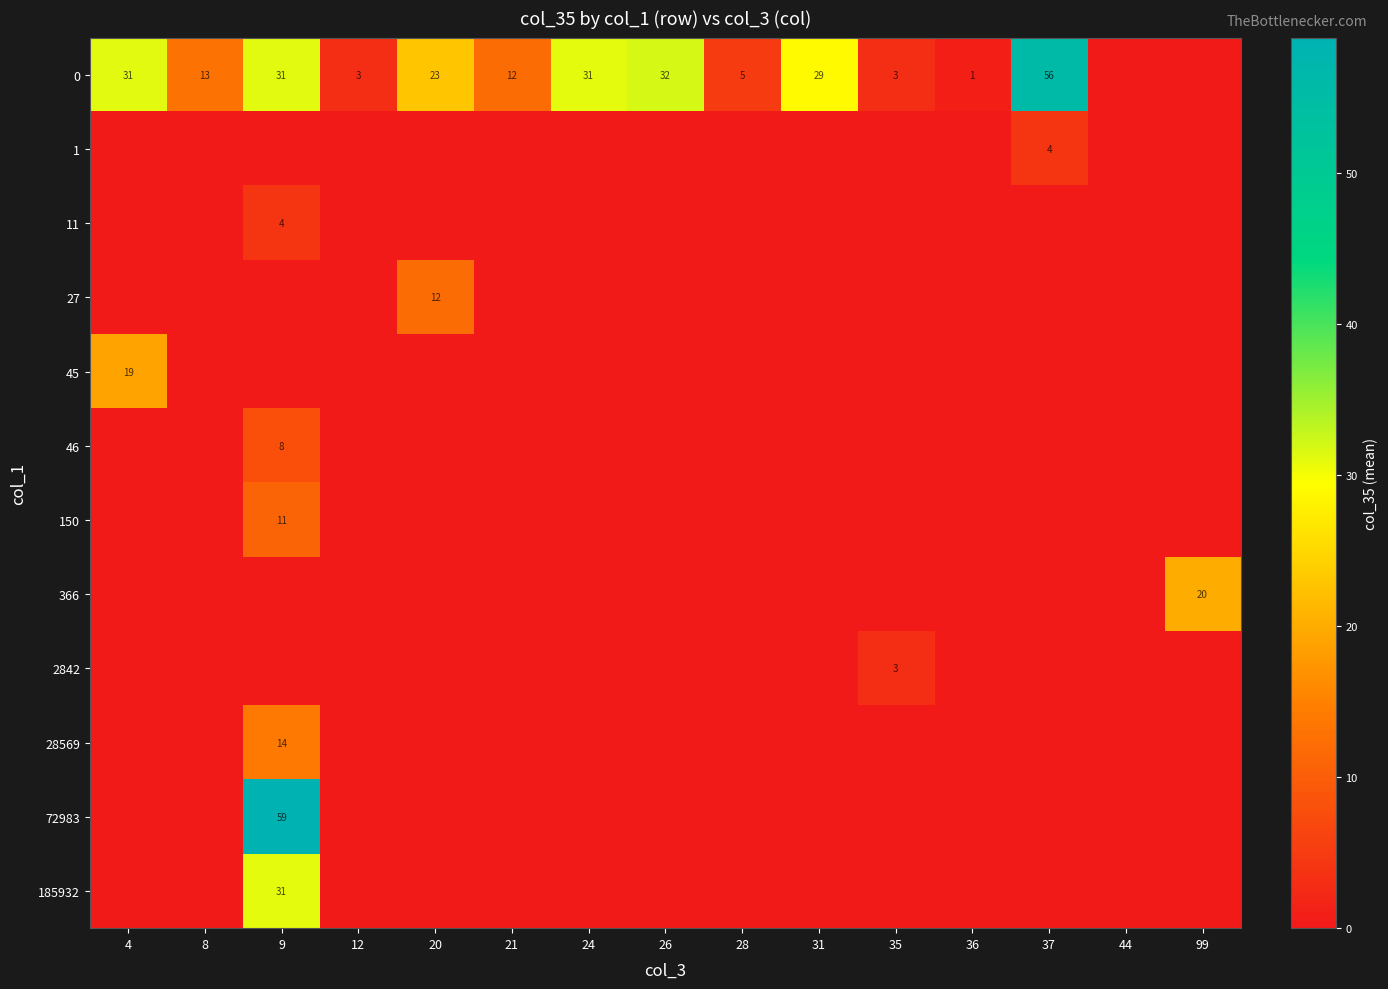

Is it true that 0 equals 3 at 12?

True